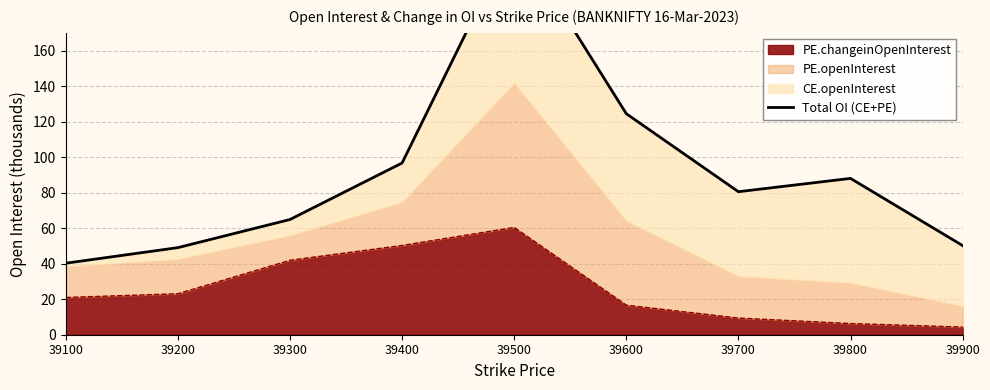

At which label is the value closest to 132?

39600